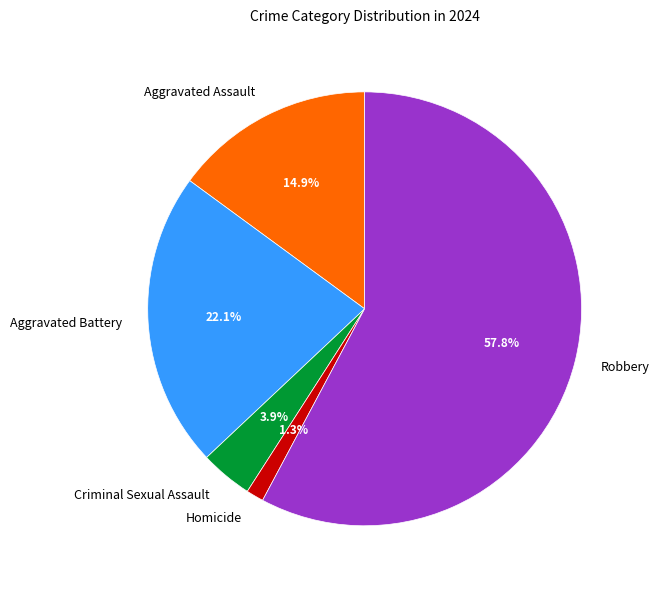

Rank the categories by value from lowest to highest.

Homicide, Criminal Sexual Assault, Aggravated Assault, Aggravated Battery, Robbery